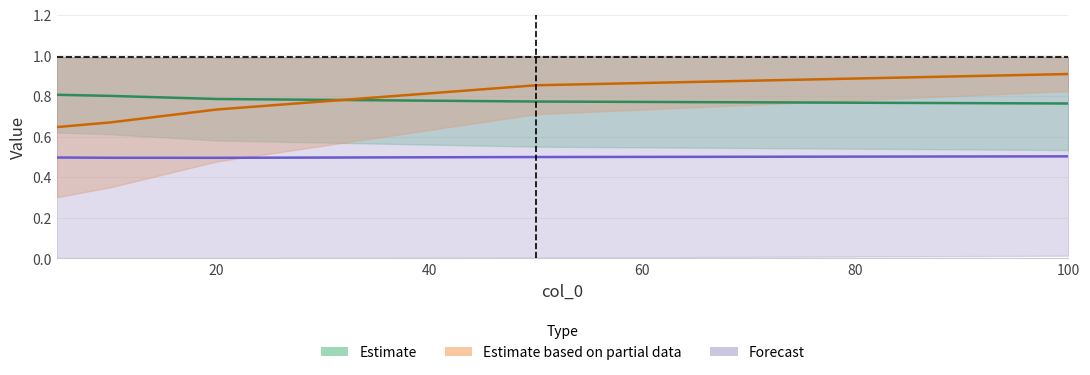

What is the sum of the col_1 values at 5 and 50?

1.6